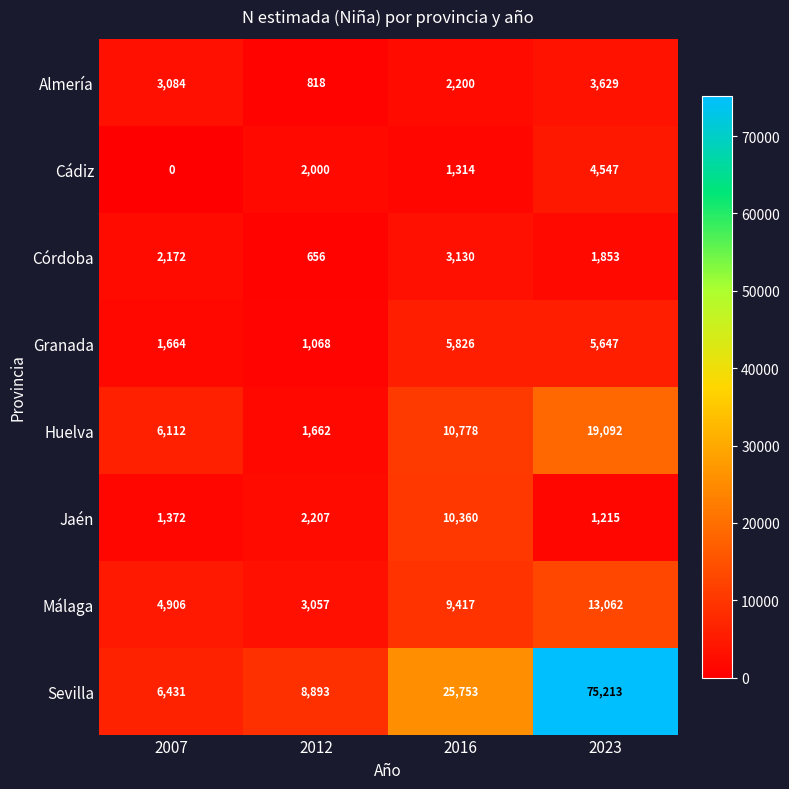

Which category has the lowest value across all series?

2007